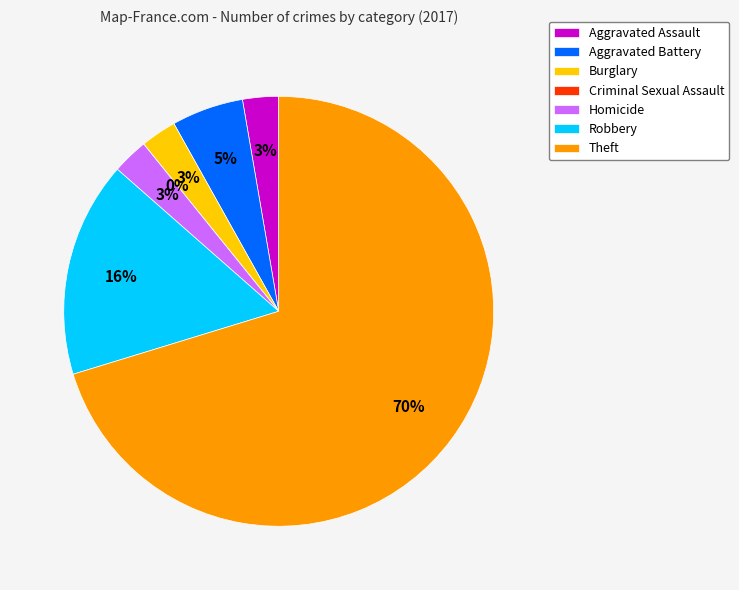

True or false: Aggravated Battery accounts for 5% of the total.

True